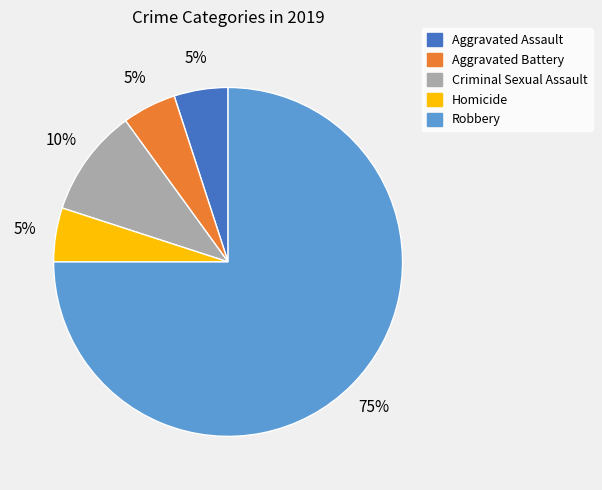

Which category accounts for the majority?

Robbery